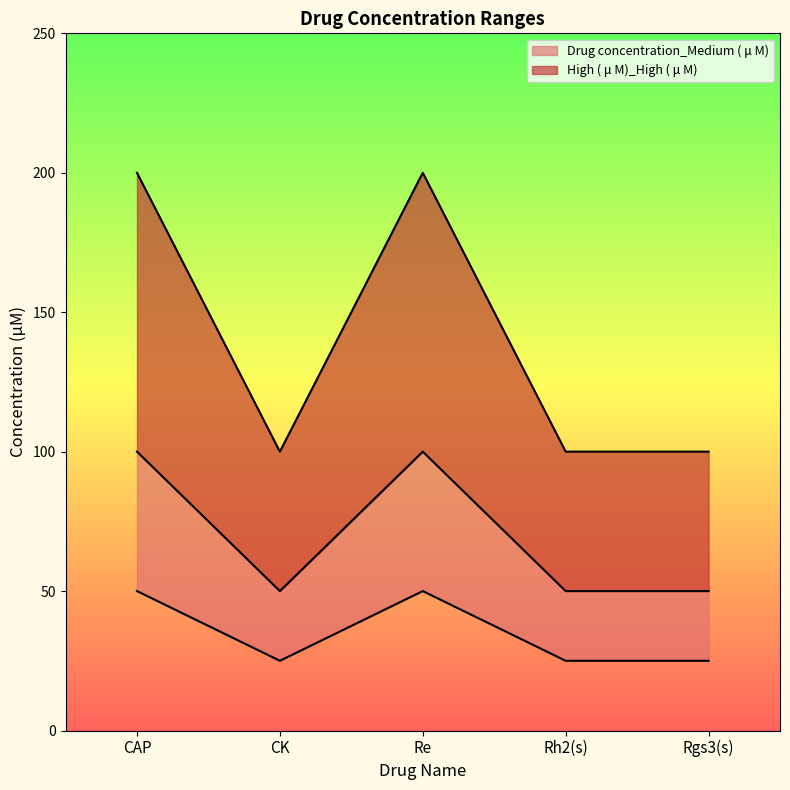

Does the chart have visible grid lines?

No